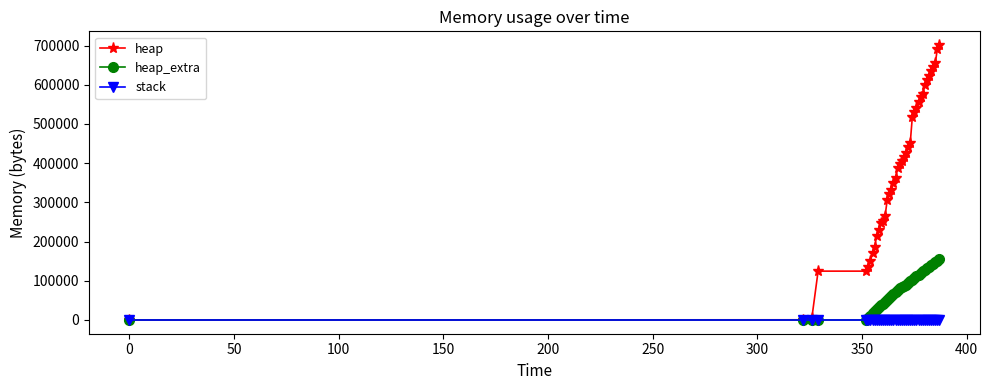

Which series has the widest spread of values?

heap